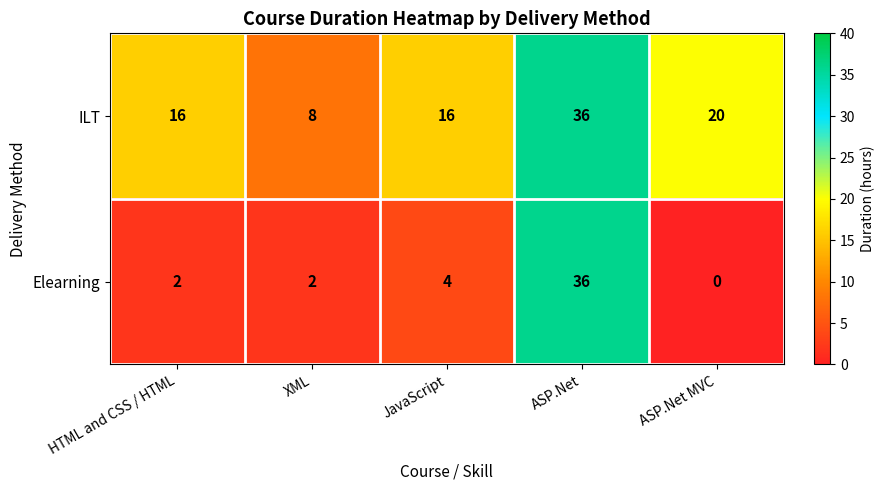

Reading left to right, transcribe all the data shown in this chart.

ILT: HTML and CSS / HTML=16	XML=8	JavaScript=16	ASP.Net=36	ASP.Net MVC=20
Elearning: HTML and CSS / HTML=2	XML=2	JavaScript=4	ASP.Net=36	ASP.Net MVC=0